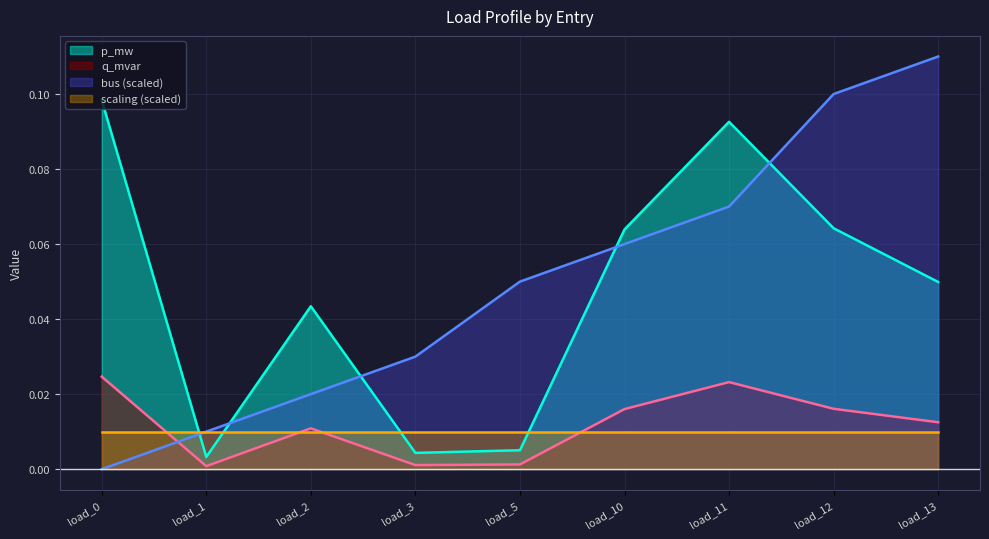

Which series has the largest range (max minus min)?

bus (scaled)